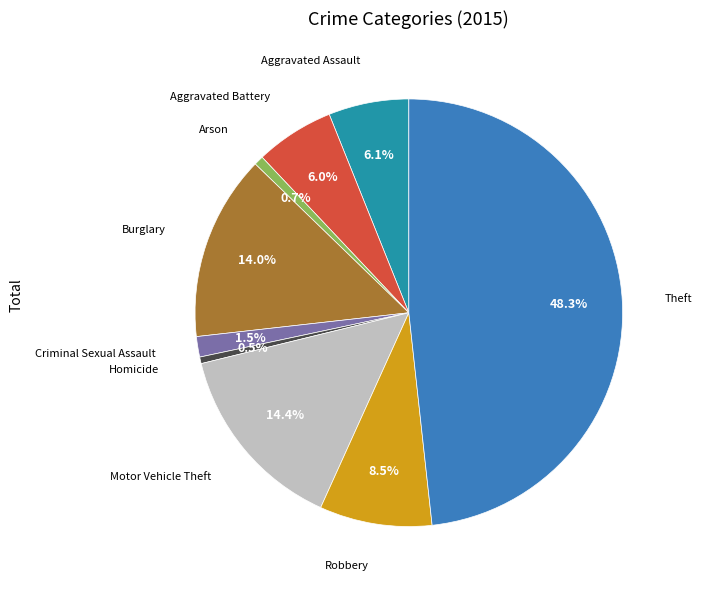

Is there a majority slice in this chart?

No